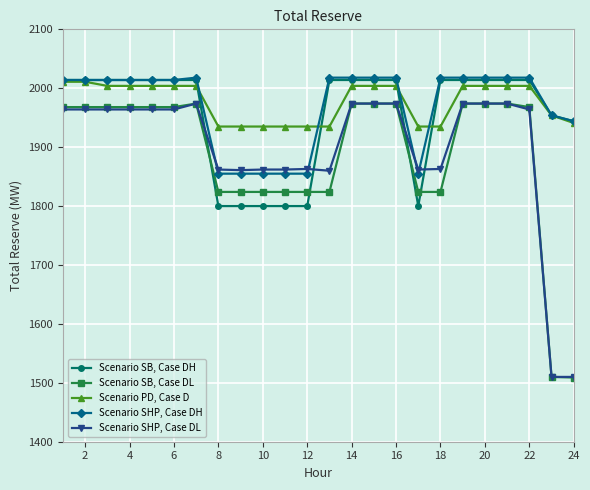

What is the greatest value displayed?

2018